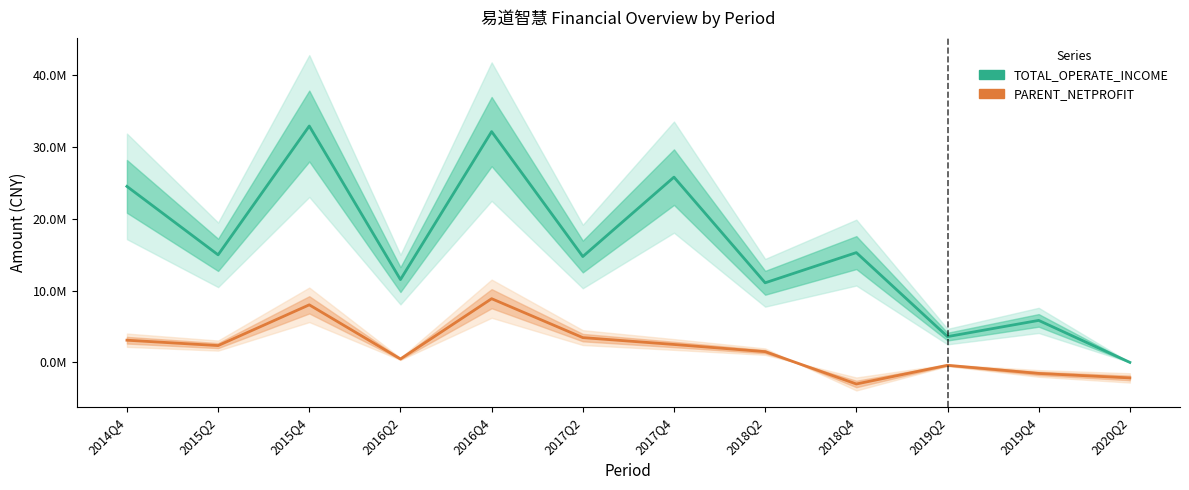

What is the label of the 6th point from the left?

2017Q2